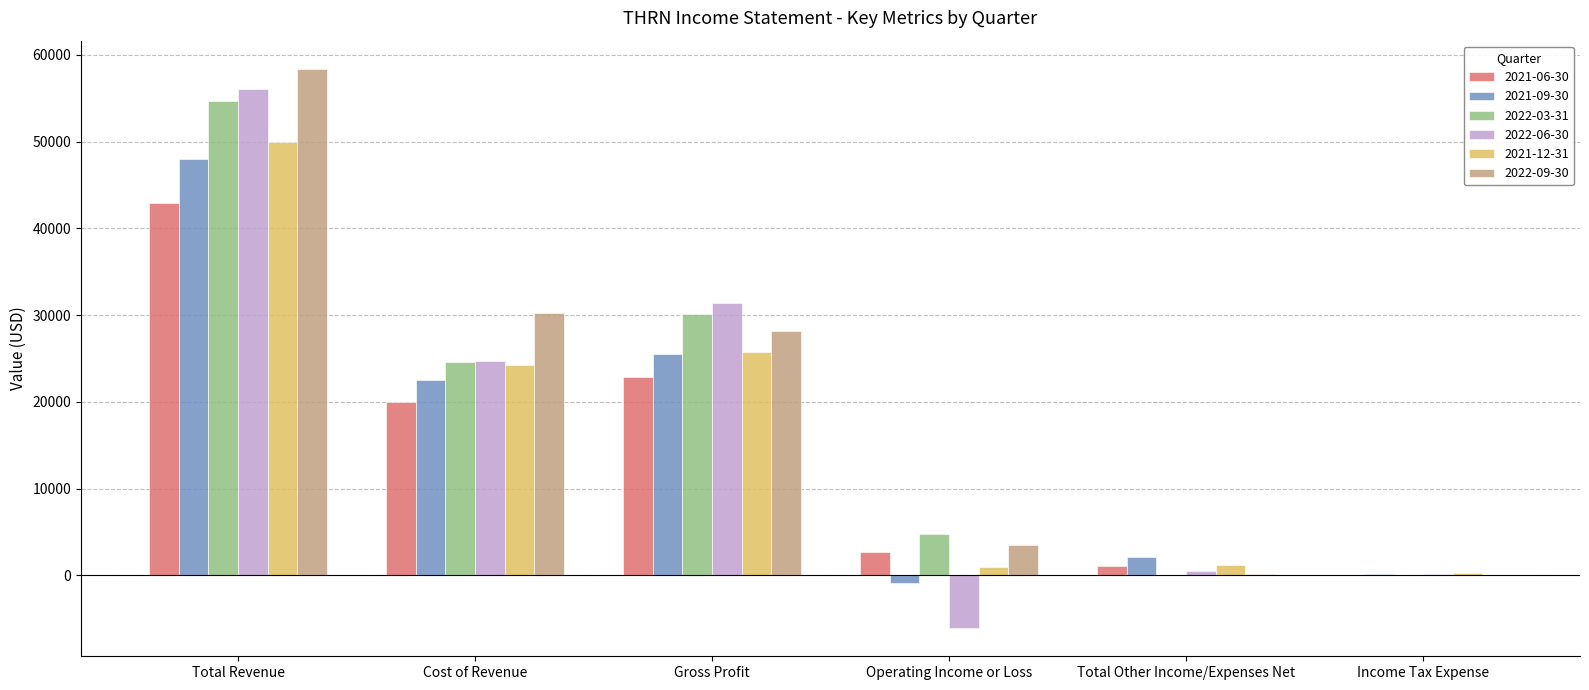

Which series has the largest total across all categories?

2022-09-30